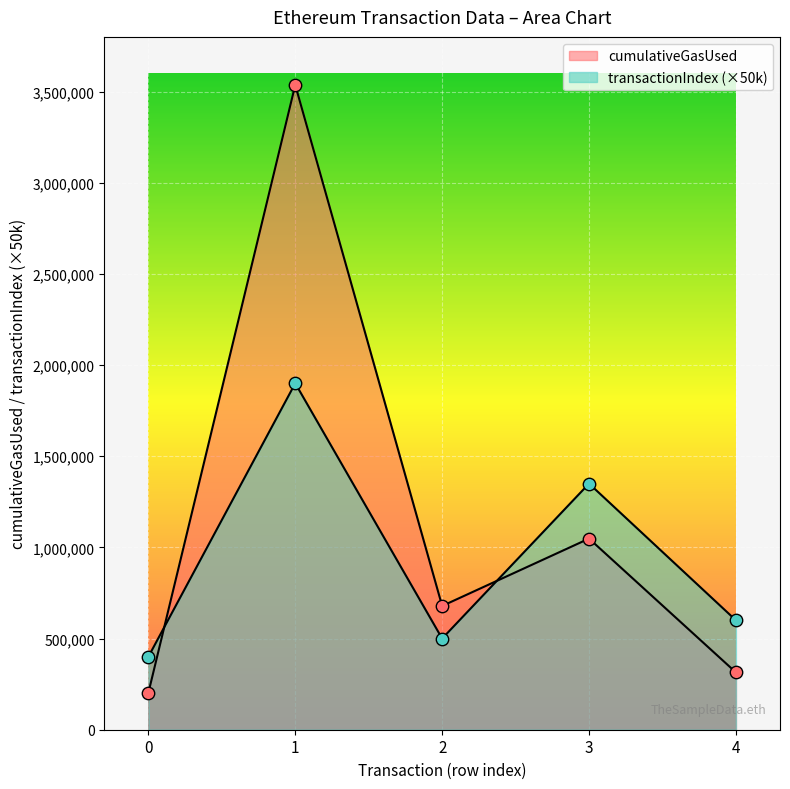

What are all the series names shown in the legend?

transactionIndex, cumulativeGasUsed